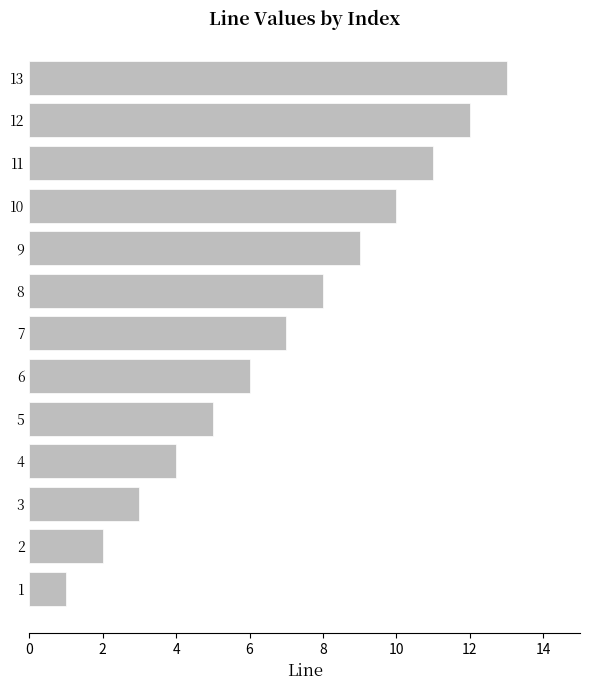

How many bars are there in total?

13